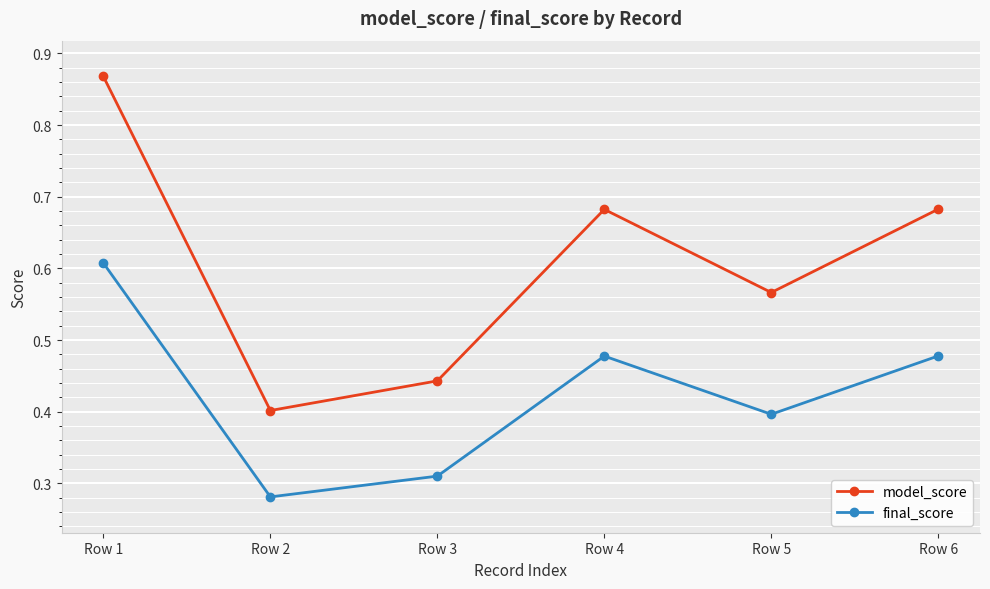

How many interior local peaks does the final_score series have?

1